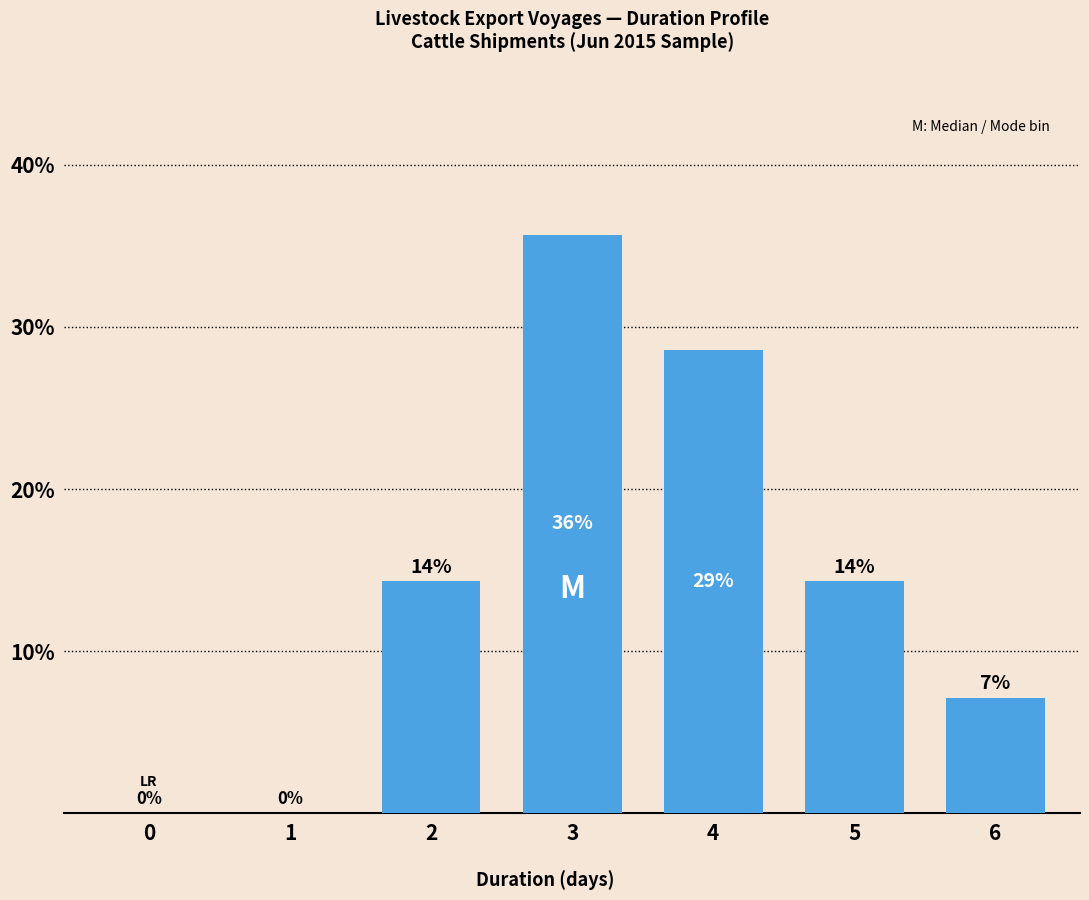

Reading right to left, what are all the values shown in this chart?

7.1	14.3	28.6	35.7	14.3	0.0	0.0